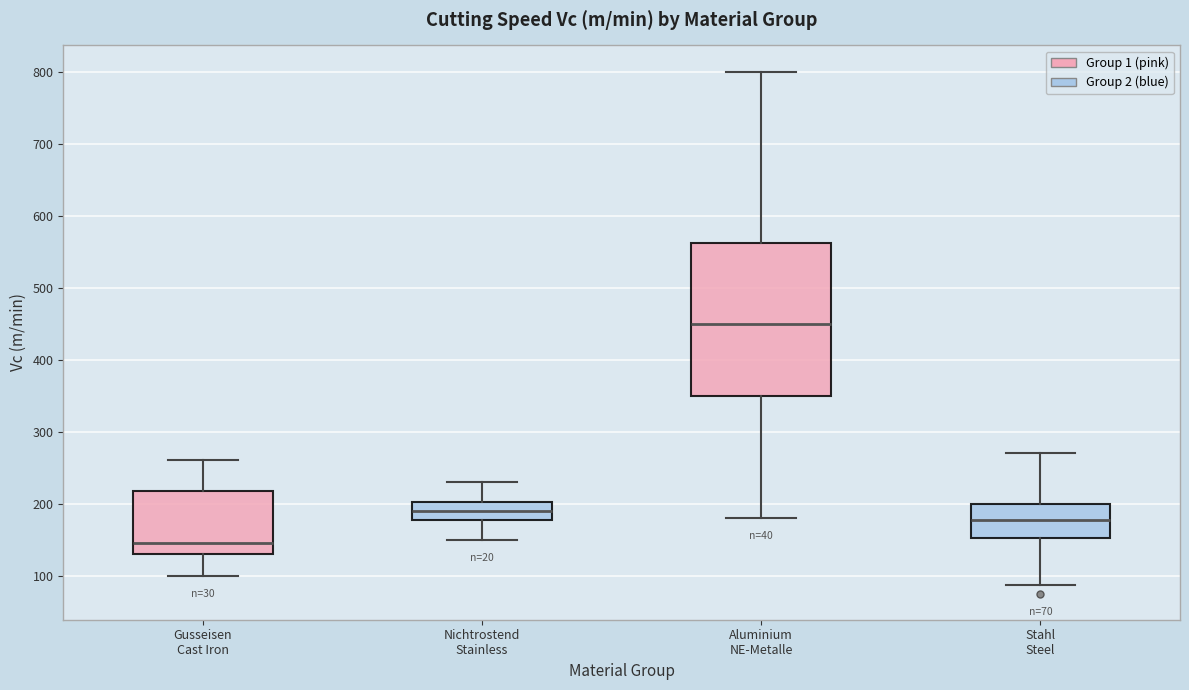

Comparing the boxes themselves (not the whiskers), which one is the tallest?

Aluminium NE-Metalle